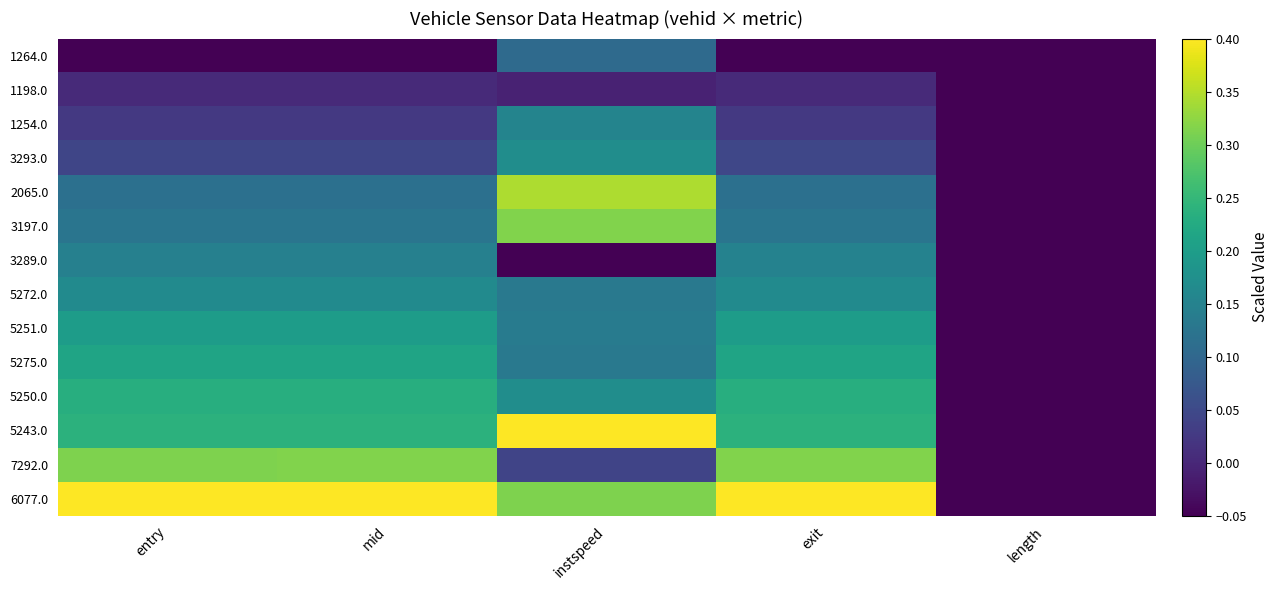

Between mid and entry, which is larger?

mid